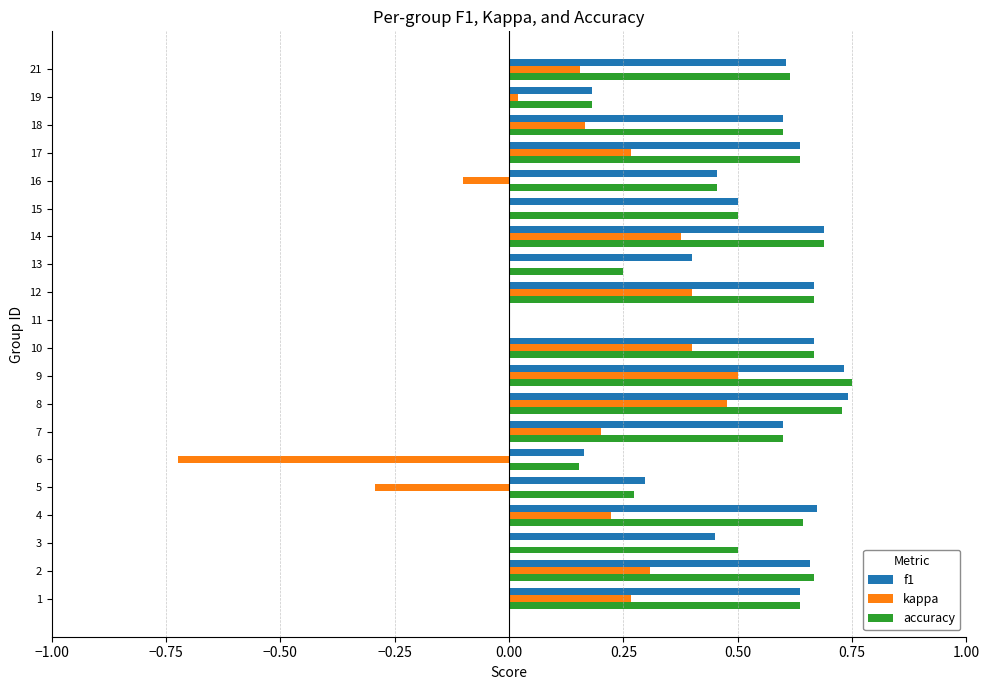

What is the sum of all accuracy values?

10.2